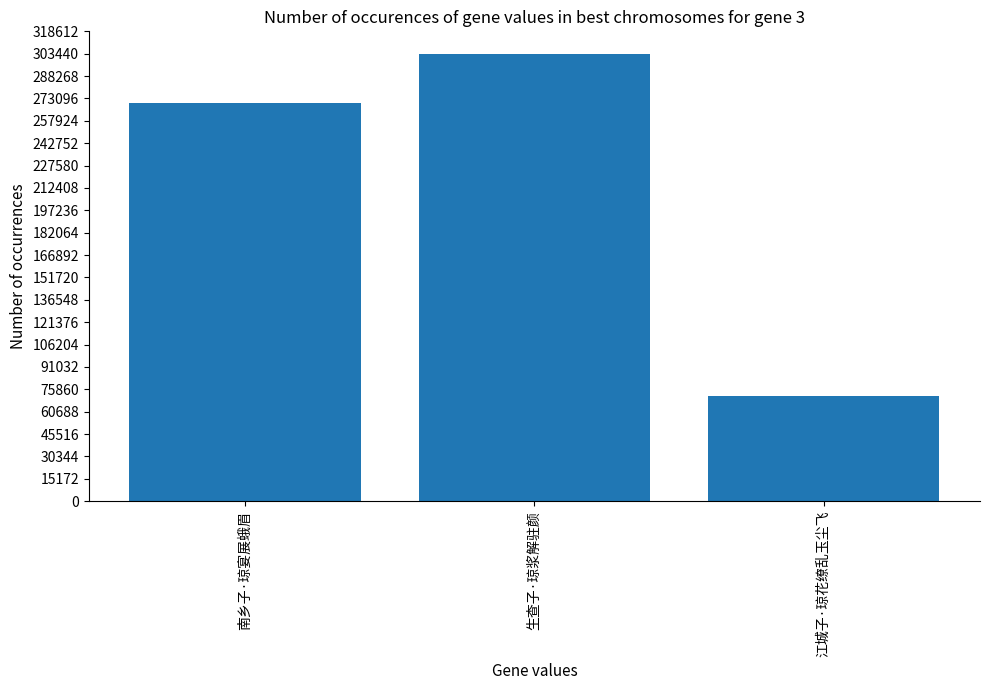

Reading right to left, what are all the values shown in this chart?

江城子·琼花缭乱玉尘飞=71395	生查子·琼浆解驻颜=303455	南乡子·琼宴展蛾眉=270159